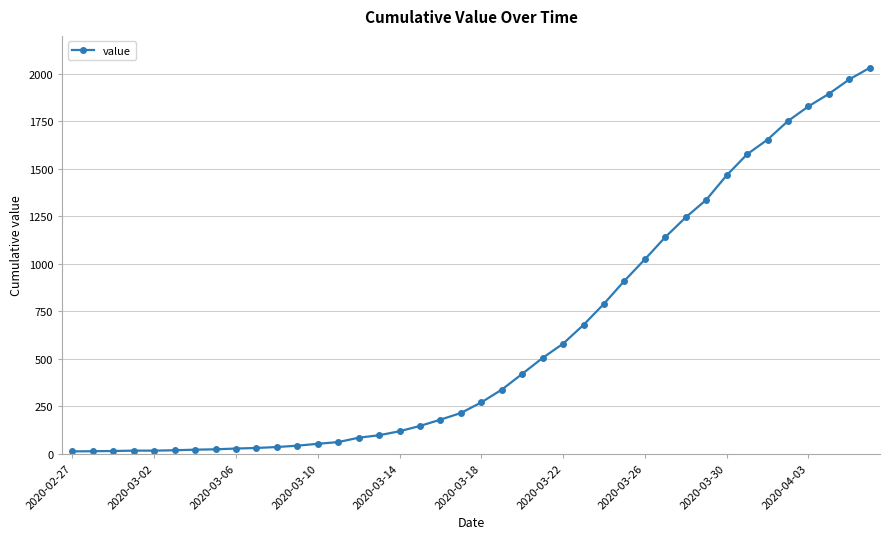

What is the difference between the maximum and minimum values?

2019